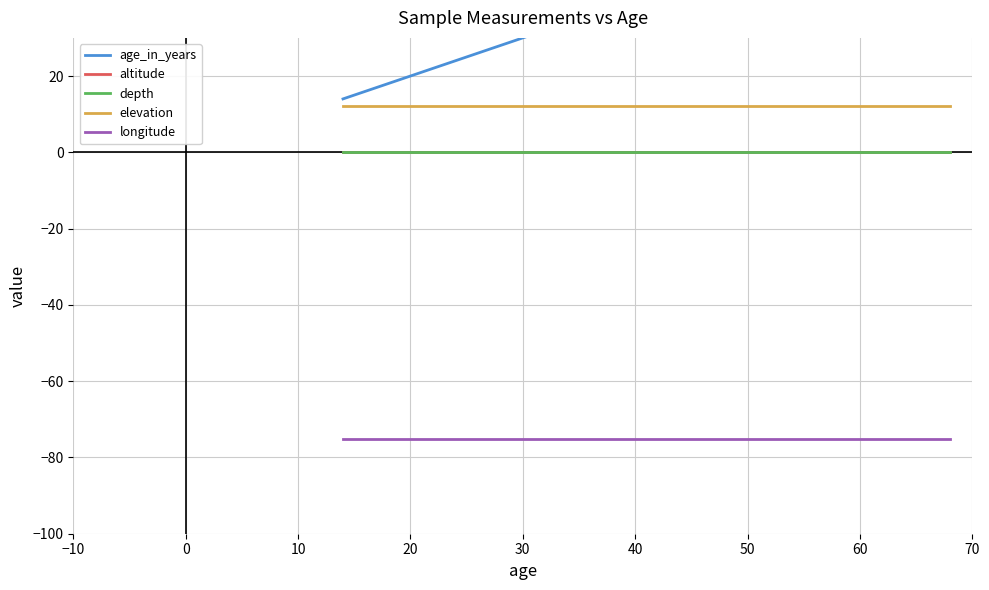

What is the difference between the maximum and minimum values in the age_in_years series?

34.0